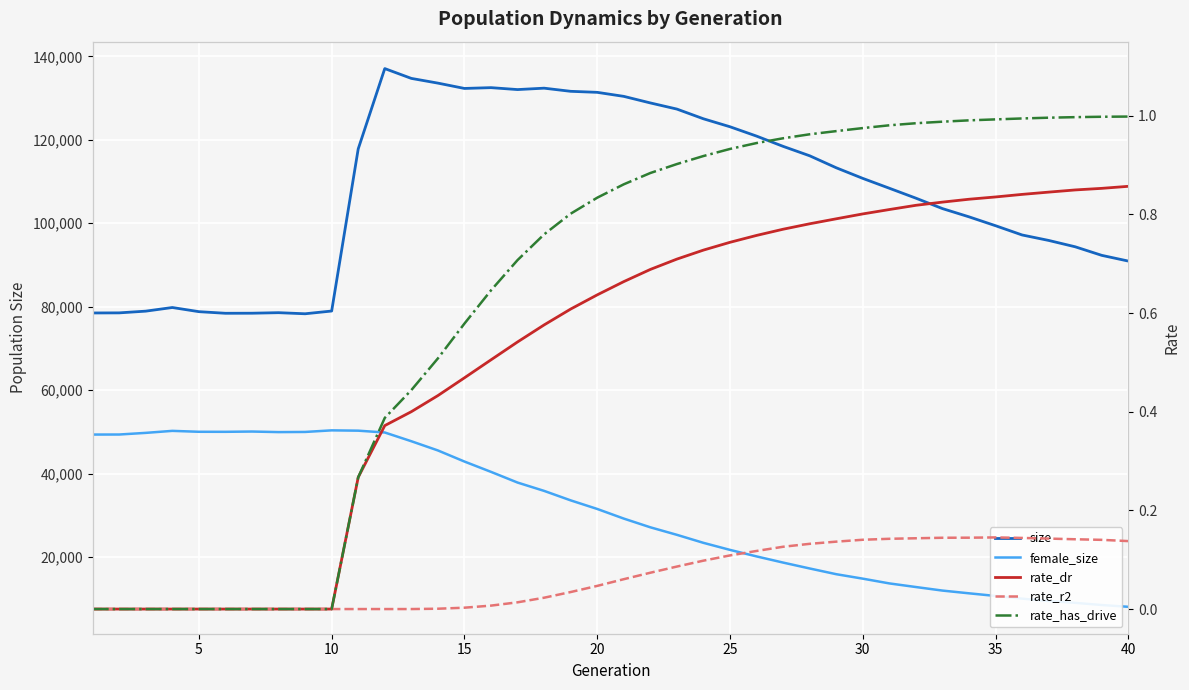

What is the value of the rate_dr point at the 33rd from the left?

0.8